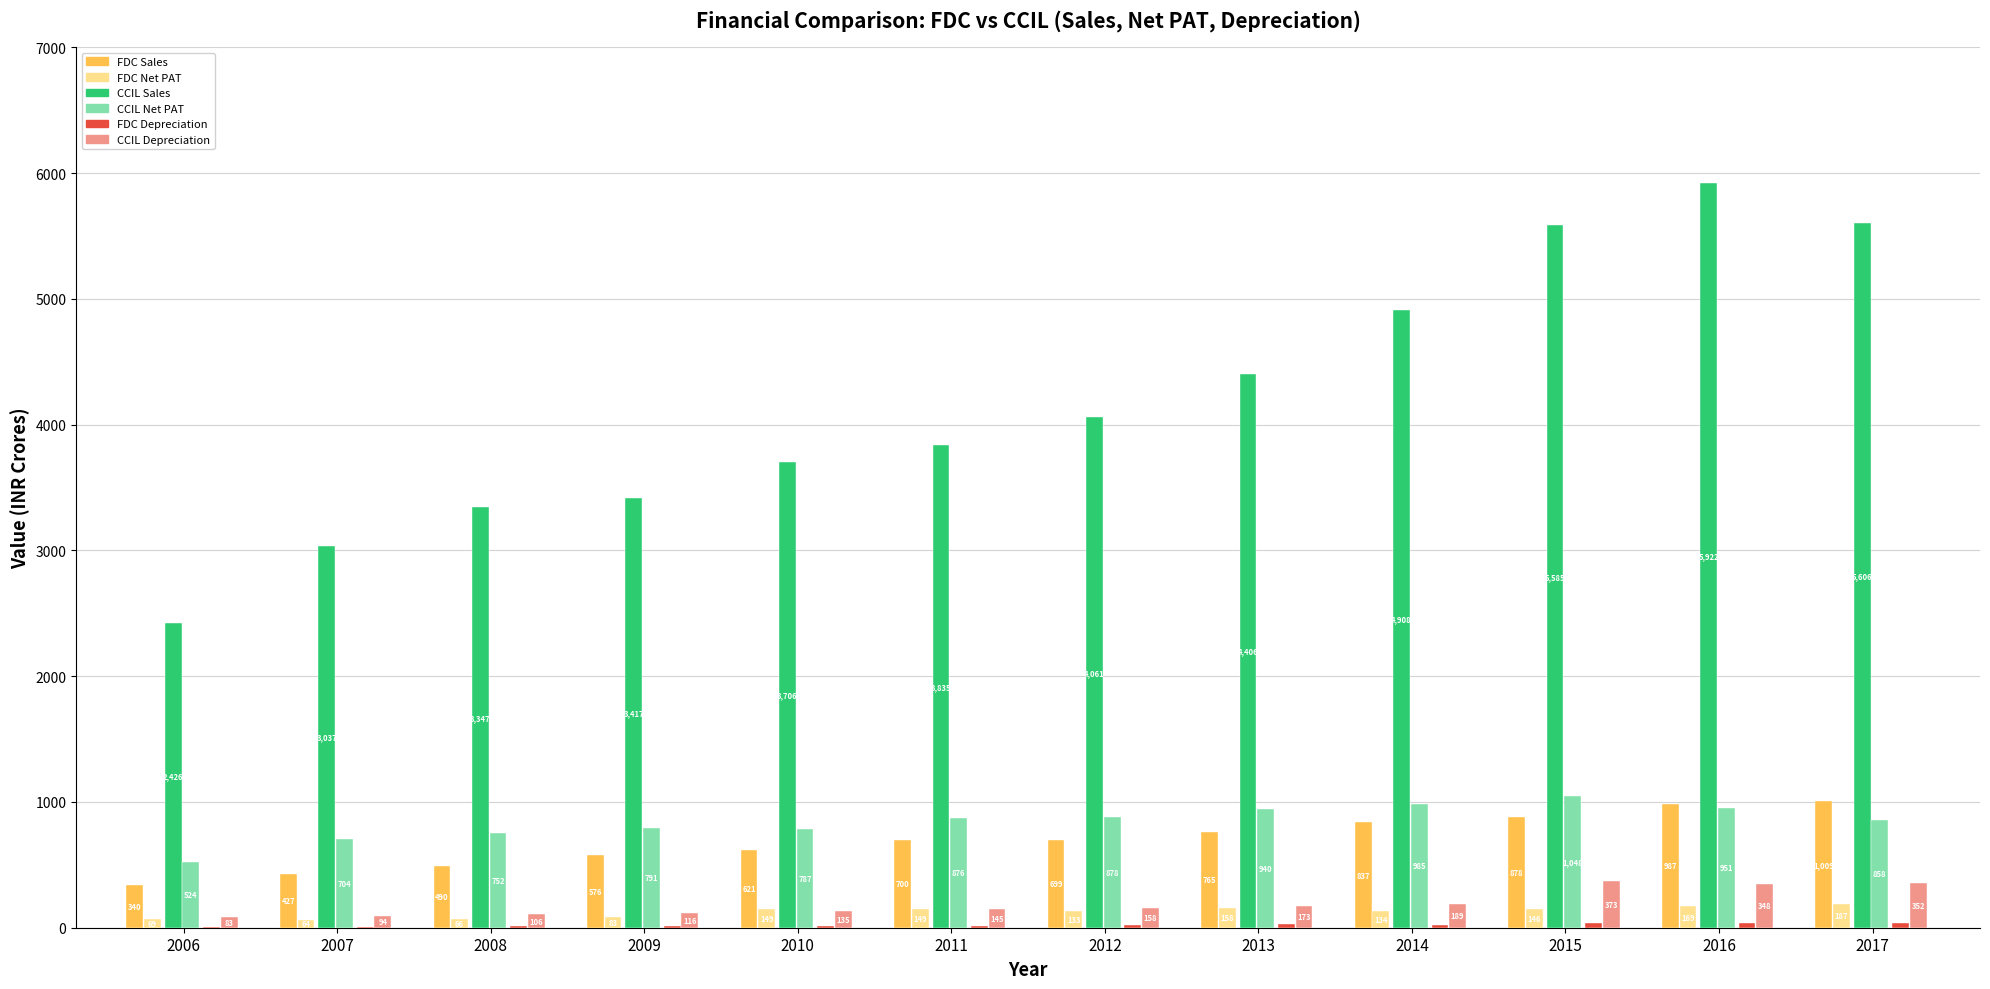

Which series has the largest total across all categories?

CCIL Sales